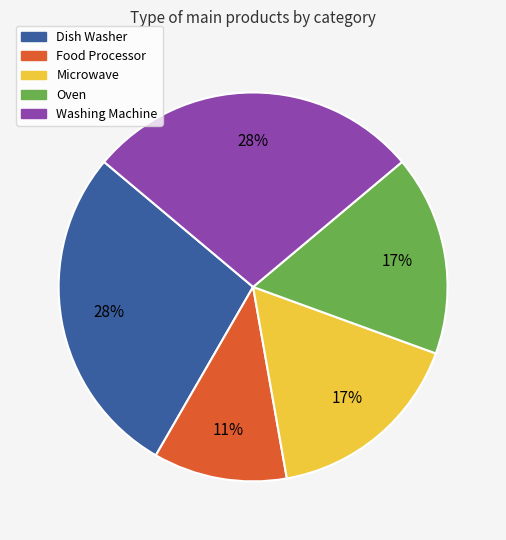

To the nearest percent, what percentage of the pie is Dish Washer?

28%